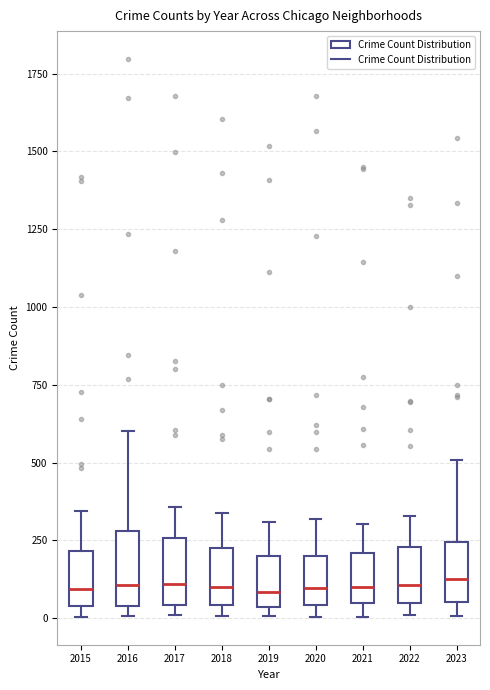

Where is the upper edge of the box at x = 2017 on the y-axis? The values are not printed on the chart, so give them approximately, as read against the axis.

250